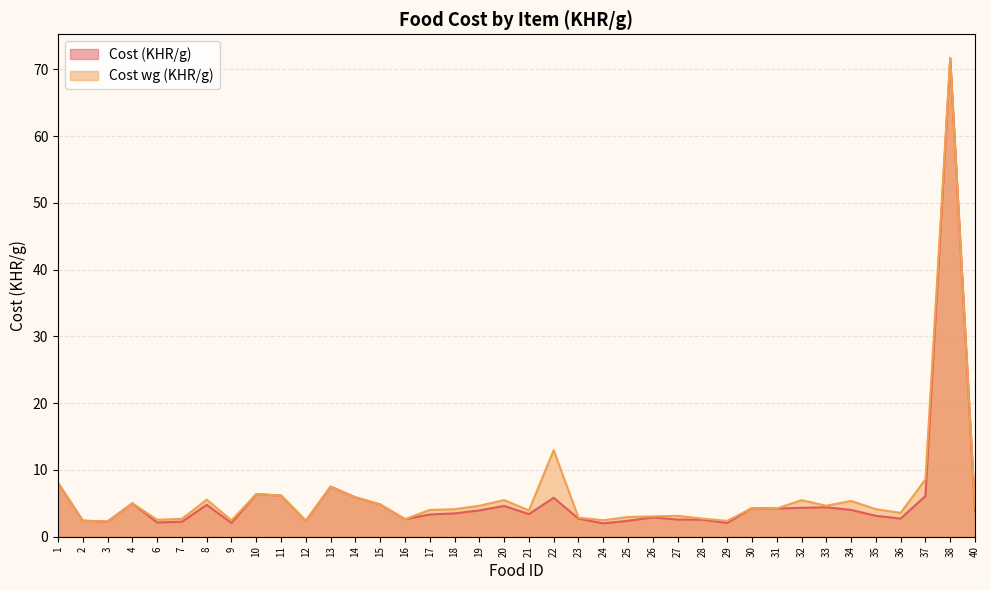

How many values in the Cost wg (KHR/g) series exceed 4?

22